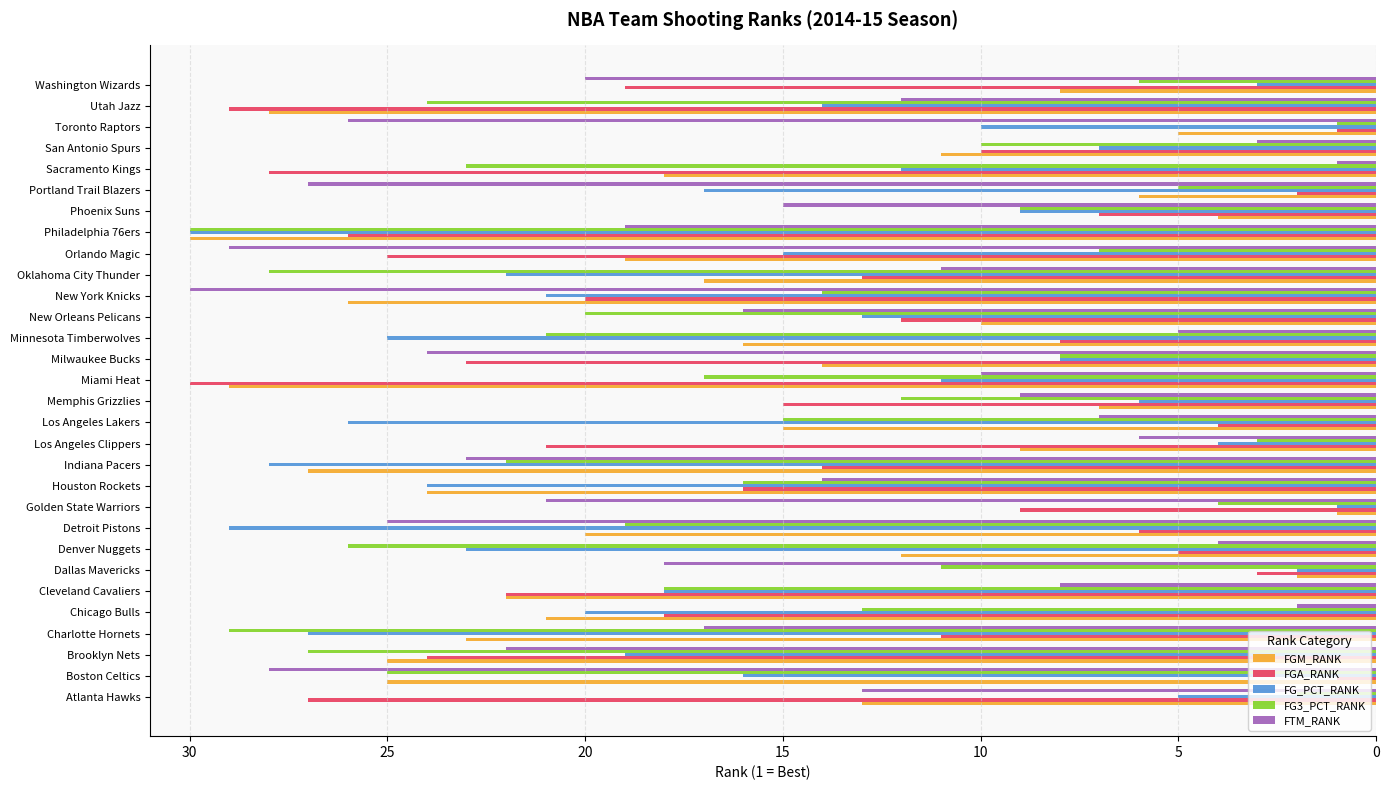

At which label does FGM_RANK reach its peak?

Philadelphia 76ers